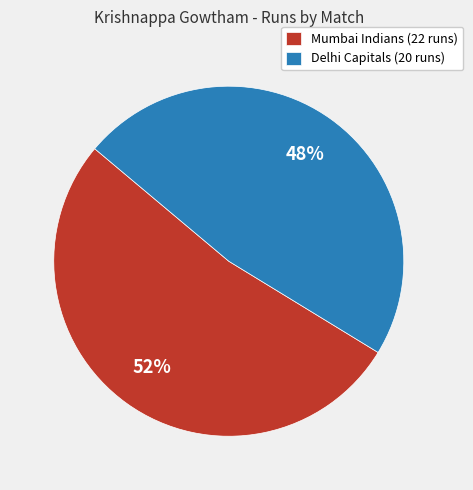

True or false: Mumbai Indians (22 runs) accounts for 52% of the total.

True